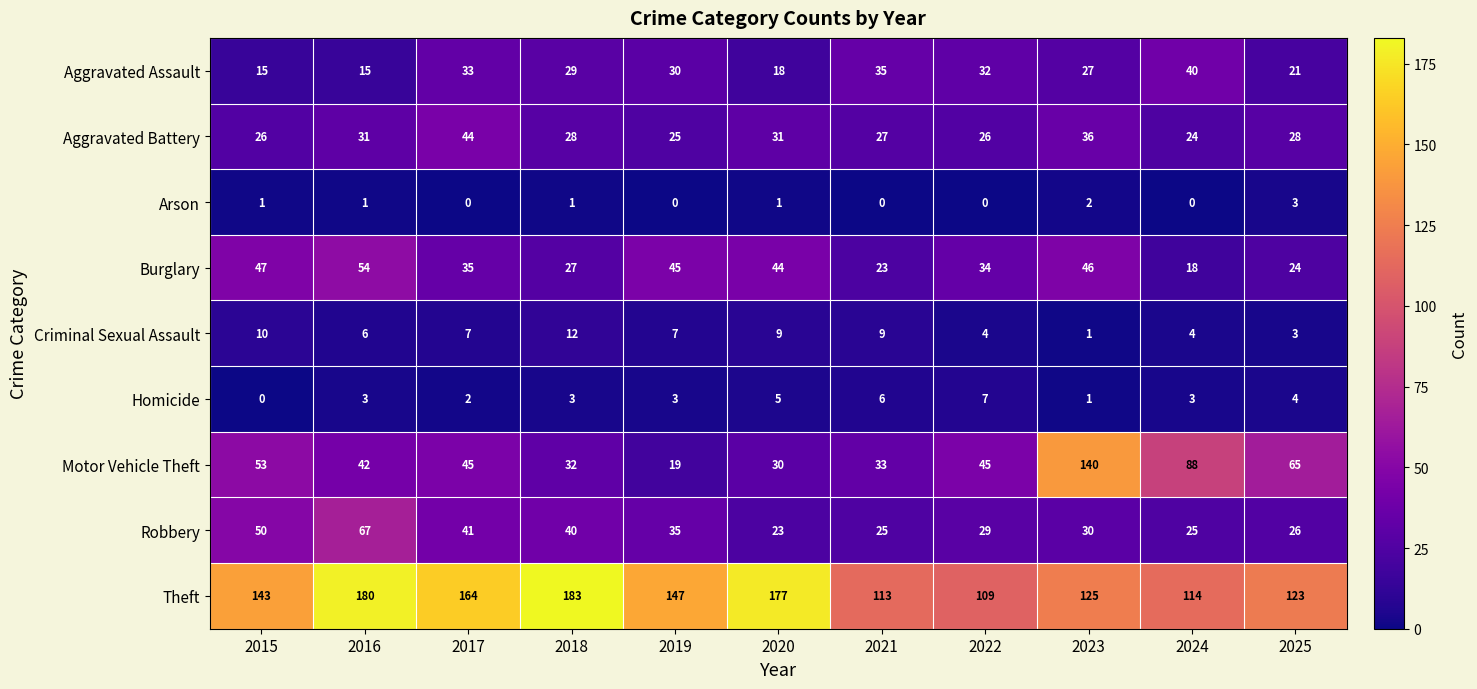

At how many categories does at least one series exceed 64?

11